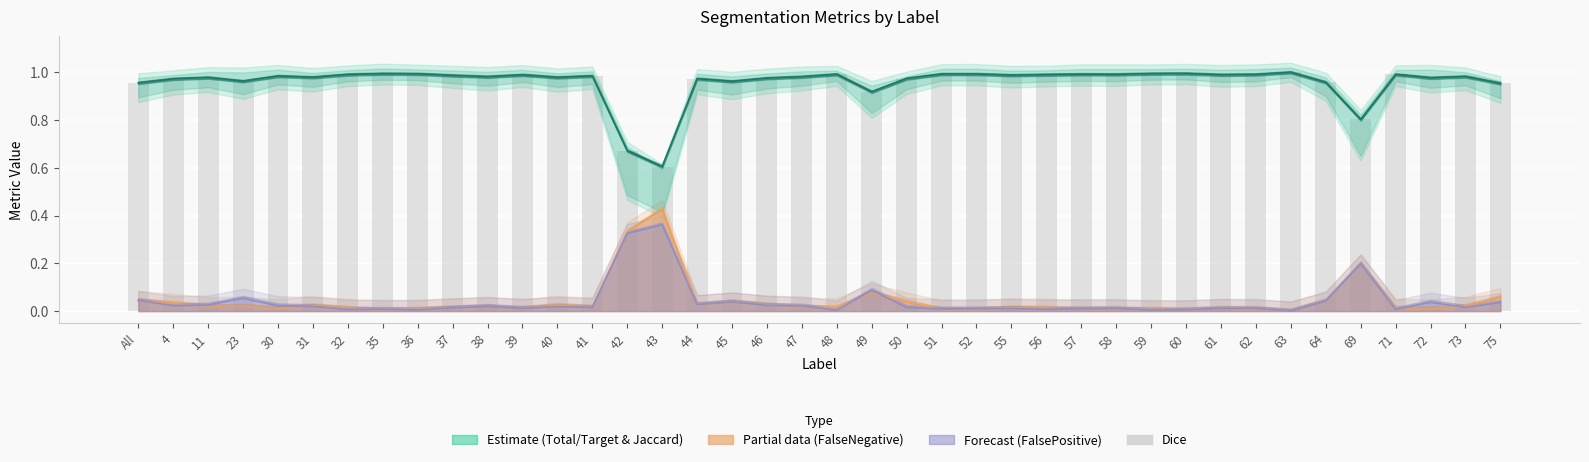

The value at 46 is 0.4. True or false?

False